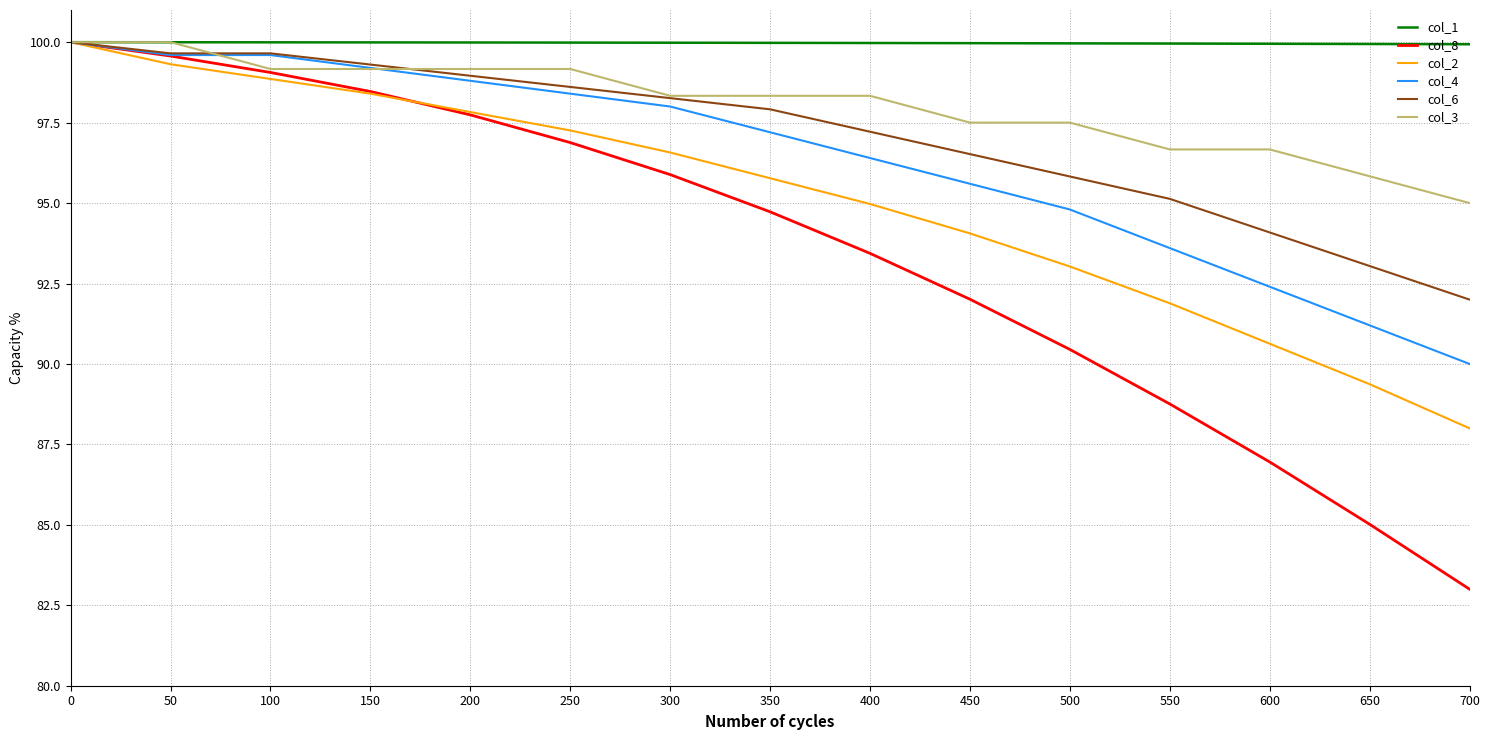

What is the difference between the maximum and minimum values in the col_1 series?

0.1